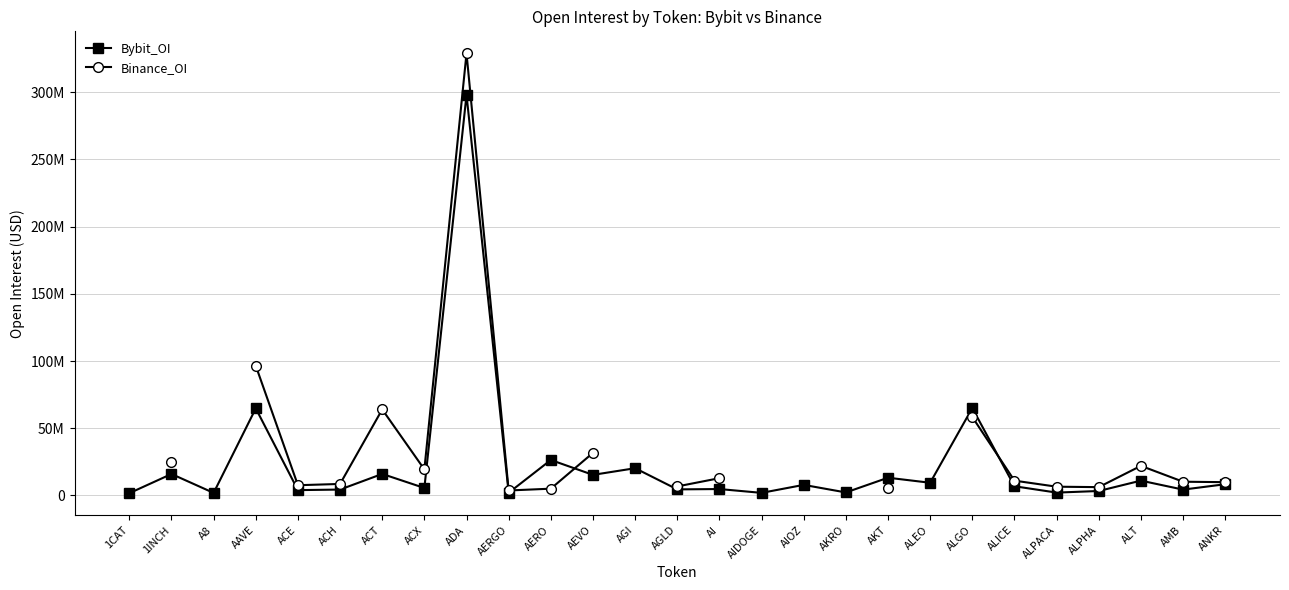

What is the difference between the maximum and minimum values in the Bybit_OI series?

296387608.0